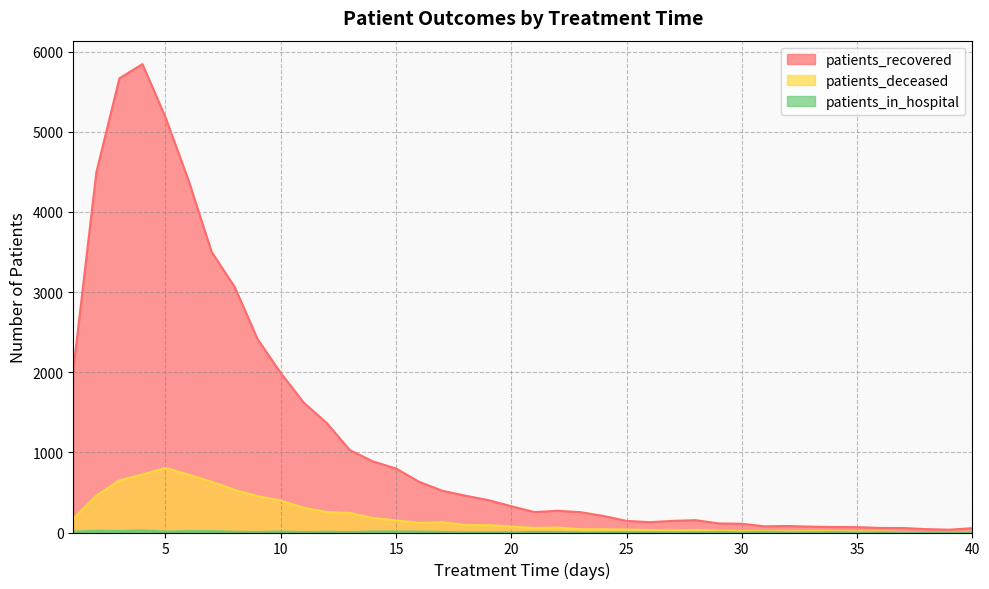

Reading left to right, extract all data points from this chart.

patients_recovered: 2027	4492	5665	5843	5179	4392	3501	3063	2410	1990	1619	1364	1027	887	798	633	521	460	404	328	255	271	254	206	145	129	145	154	113	109	77	81	73	68	67	57	56	42	35	54
patients_deceased: 171	459	650	724	805	721	634	531	453	398	308	255	244	180	151	120	128	94	92	74	57	61	40	40	36	31	24	32	21	16	17	14	17	16	13	14	6	6	7	8
patients_in_hospital: 10	22	17	26	11	17	17	9	6	12	5	9	5	12	12	11	7	2	2	2	7	6	2	3	5	4	3	3	8	2	9	2	3	5	0	4	0	4	3	2